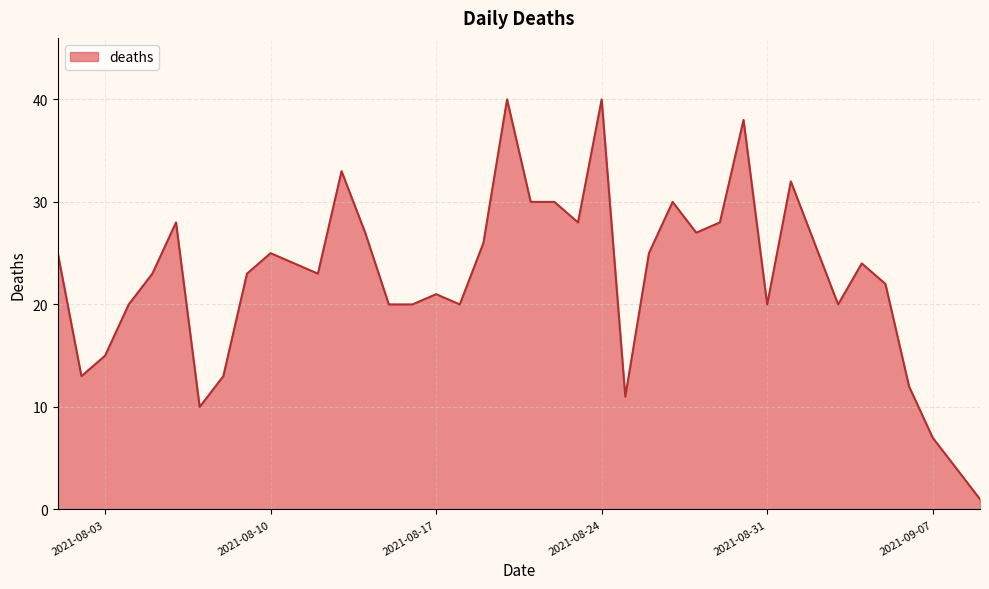

What is the greatest value displayed?

40